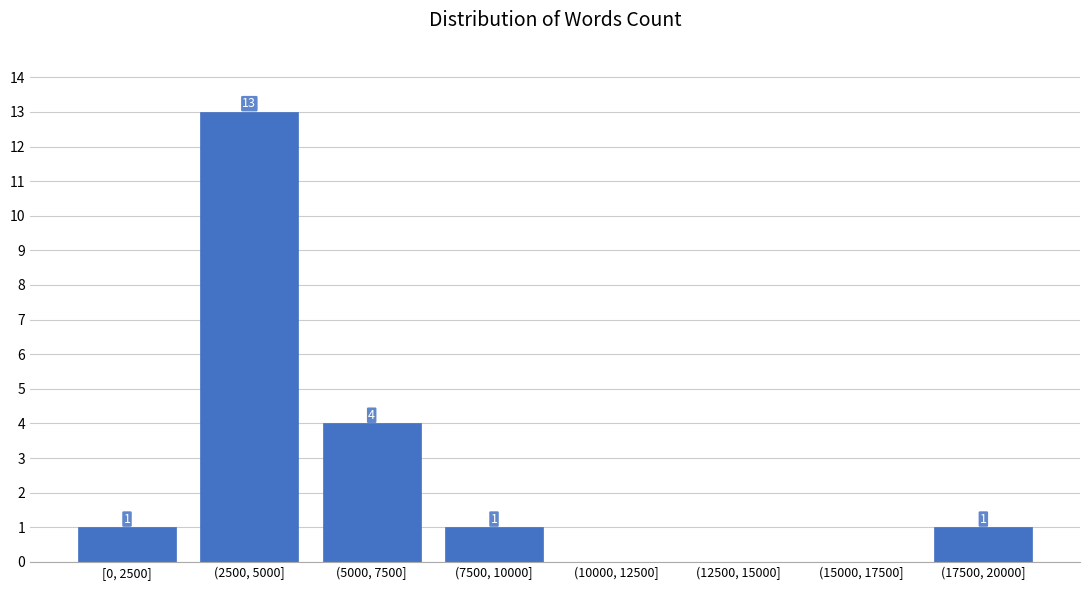

Reading right to left, extract all data points from this chart.

(17500, 20000]=1	(15000, 17500]=0	(12500, 15000]=0	(10000, 12500]=0	(7500, 10000]=1	(5000, 7500]=4	(2500, 5000]=13	[0, 2500]=1